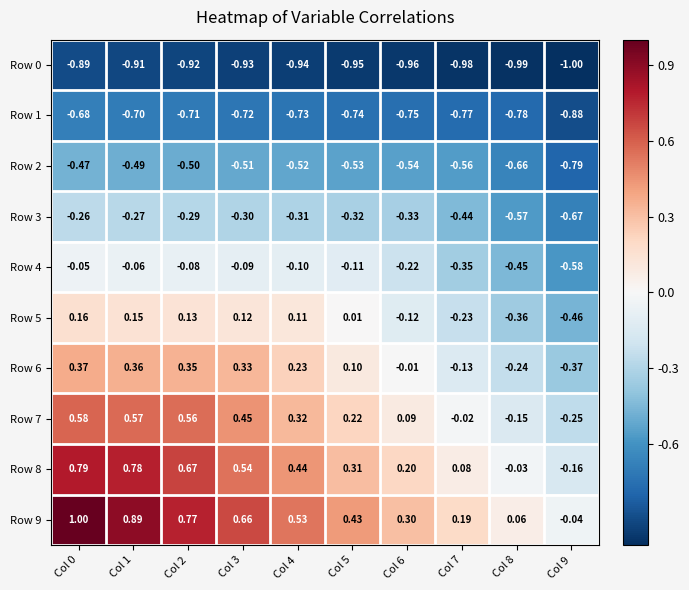

Is the value of Row 8 at Col 7 greater than the value of Row 3 at Col 2?

Yes